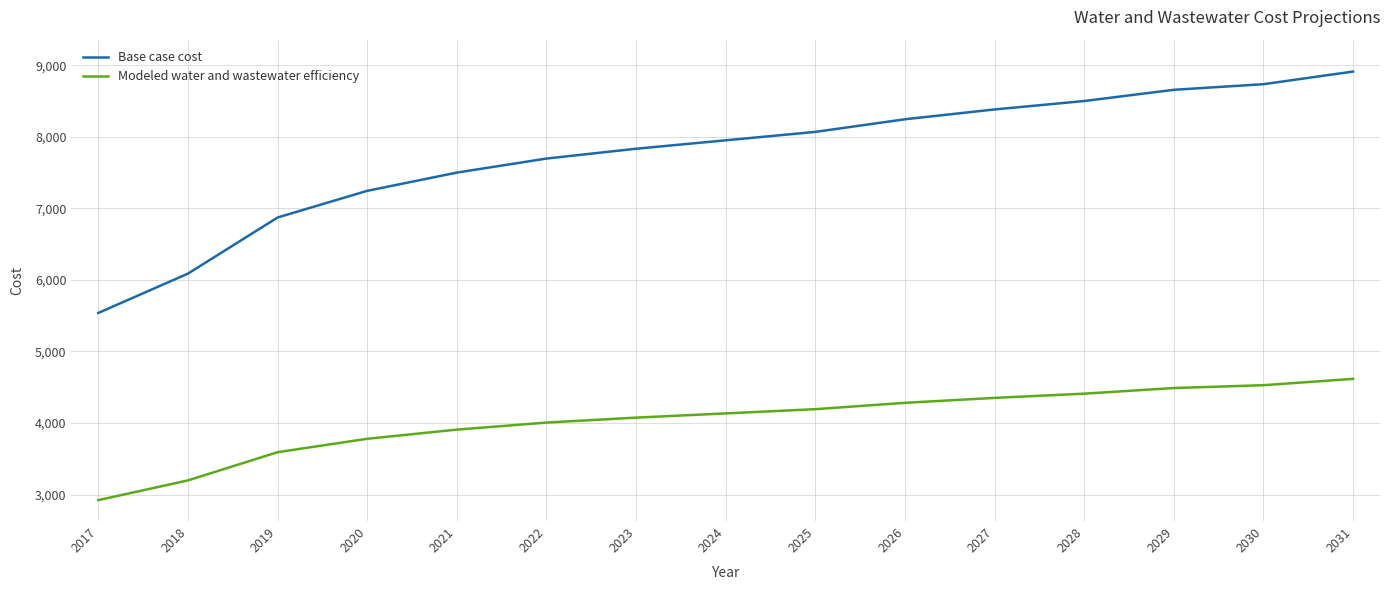

Does the chart display data point markers on the line(s)?

No